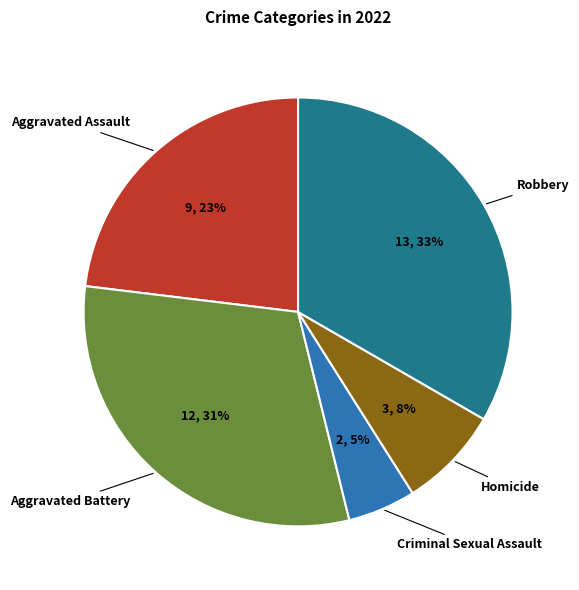

Is the sum of Aggravated Battery and Robbery greater than half?

Yes